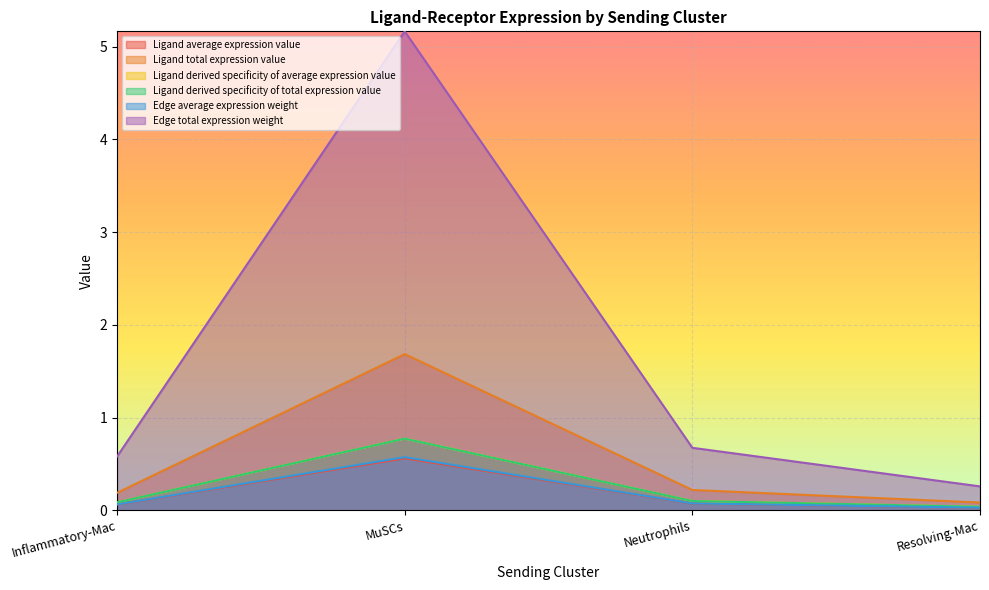

How many data points does each series have?

4